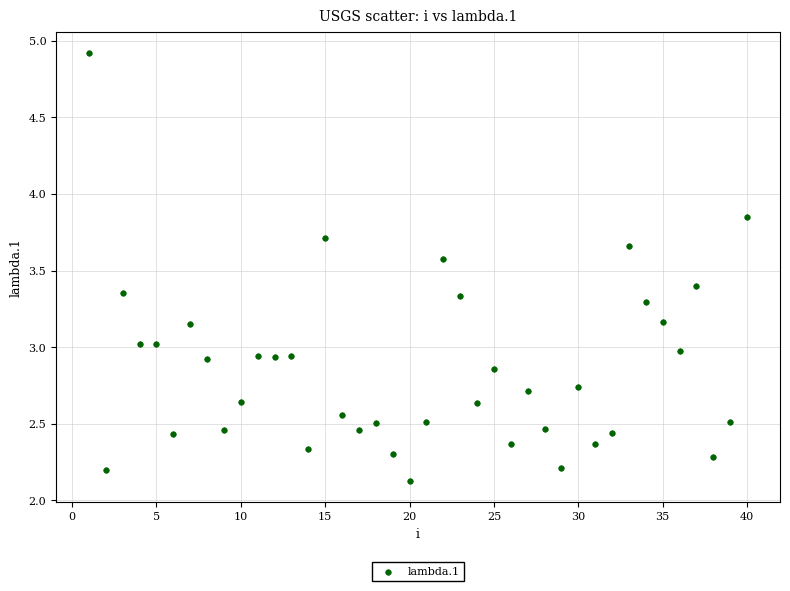

What is the range of X values (max minus min)?

39.0